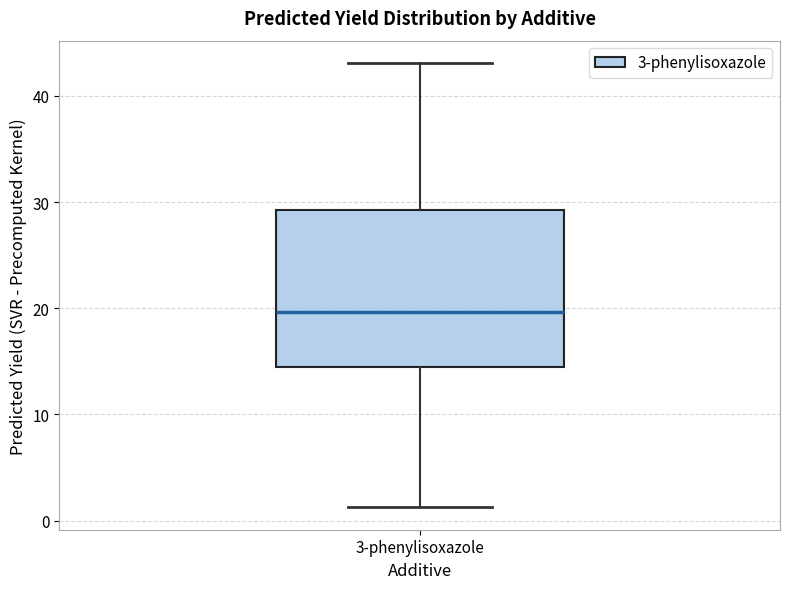

Read this box plot against the y-axis: the position of the median line, the range covered by the box, and the ends of both whiskers. The values are not printed on the chart, so give them approximately, as read against the axis.

median 20, box 14 to 29, whiskers 1 to 43